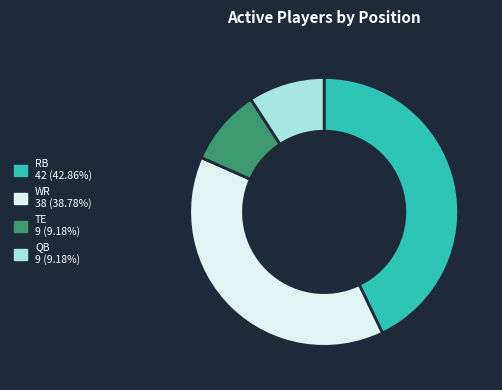

Which category has the biggest portion of the pie?

RB